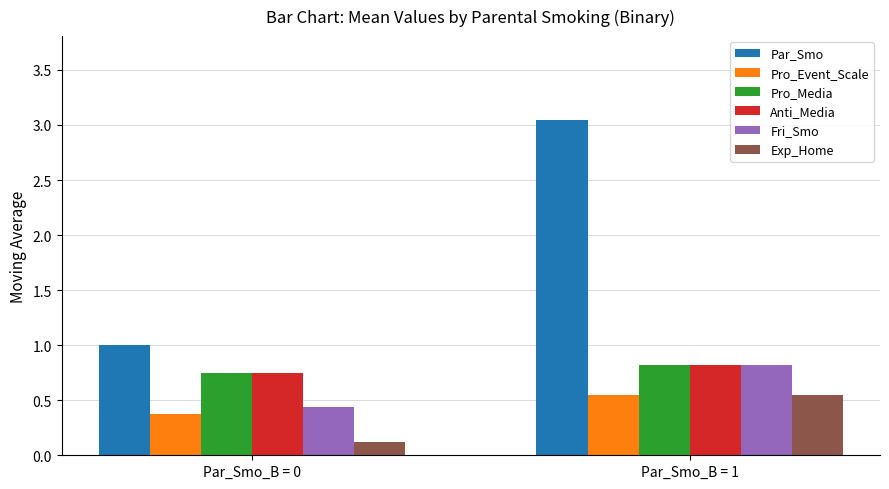

The Pro_Event_Scale series shows 0.4 at Par_Smo_B = 0. True or false?

True